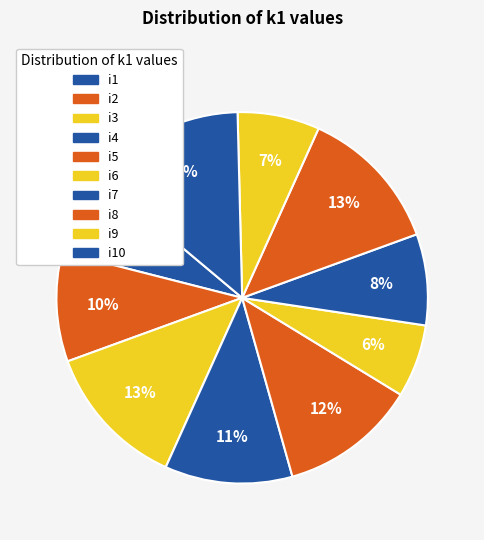

What is the ratio of the value at i1 to the value at i4?

0.6